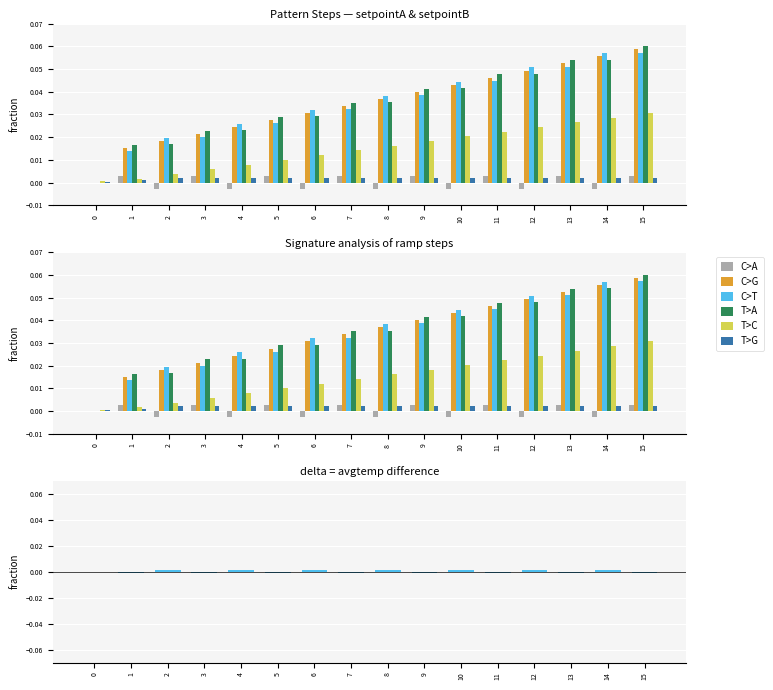

Reading left to right, what are all the values shown in this chart?

C>A: 0.0	0.0	-0.0	0.0	-0.0	0.0	-0.0	0.0	-0.0	0.0	-0.0	0.0	-0.0	0.0	-0.0	0.0
C>G: 0.0	0.0	0.0	0.0	0.0	0.0	0.0	0.0	0.0	0.0	0.0	0.0	0.0	0.1	0.1	0.1
C>T: 0.0	0.0	0.0	0.0	0.0	0.0	0.0	0.0	0.0	0.0	0.0	0.0	0.1	0.1	0.1	0.1
T>A: 0.0	0.0	0.0	0.0	0.0	0.0	0.0	0.0	0.0	0.0	0.0	0.0	0.0	0.1	0.1	0.1
T>C: 0.0	0.0	0.0	0.0	0.0	0.0	0.0	0.0	0.0	0.0	0.0	0.0	0.0	0.0	0.0	0.0
T>G: 0.0	0.0	0.0	0.0	0.0	0.0	0.0	0.0	0.0	0.0	0.0	0.0	0.0	0.0	0.0	0.0